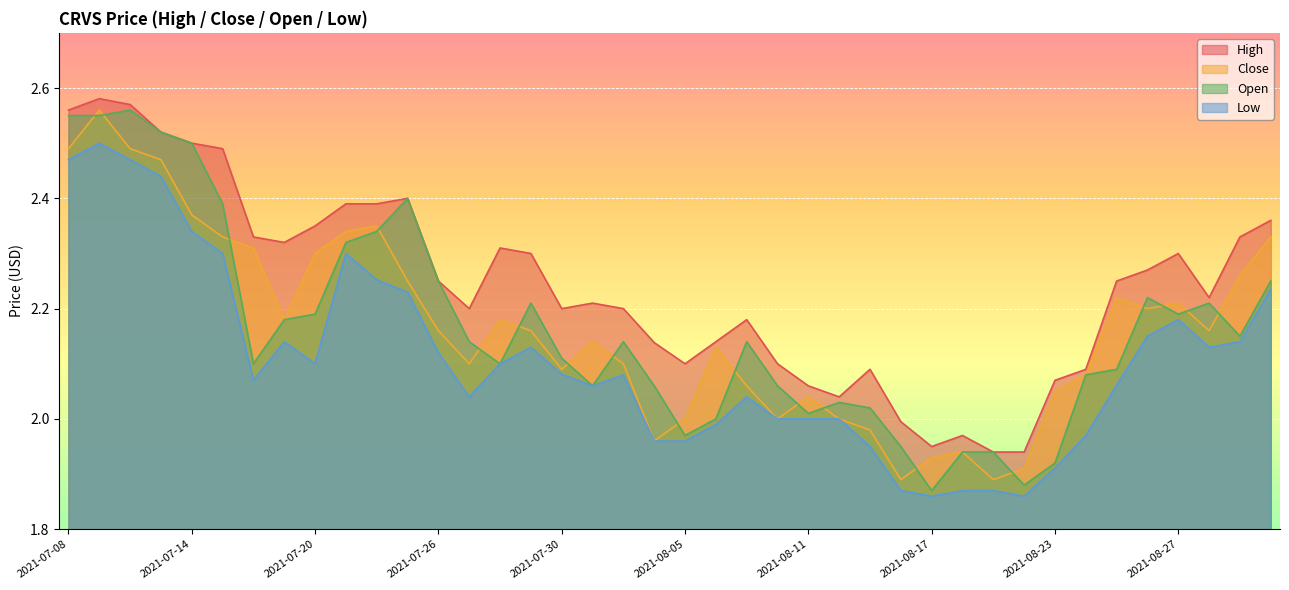

What is the minimum value shown in the chart?

1.9